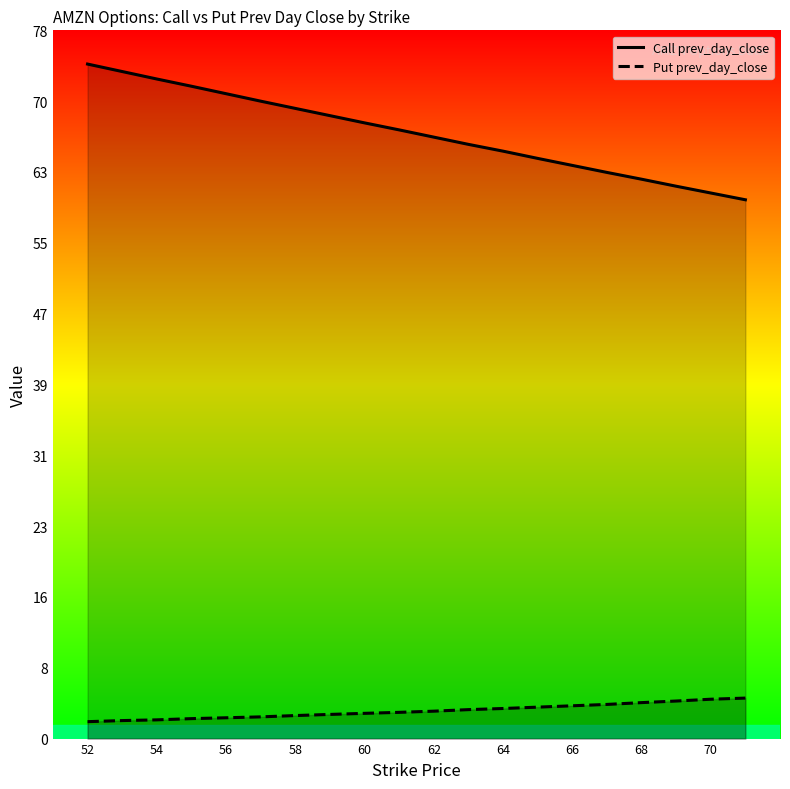

True or false: Put prev_day_close and Call prev_day_close cross at least once.

False